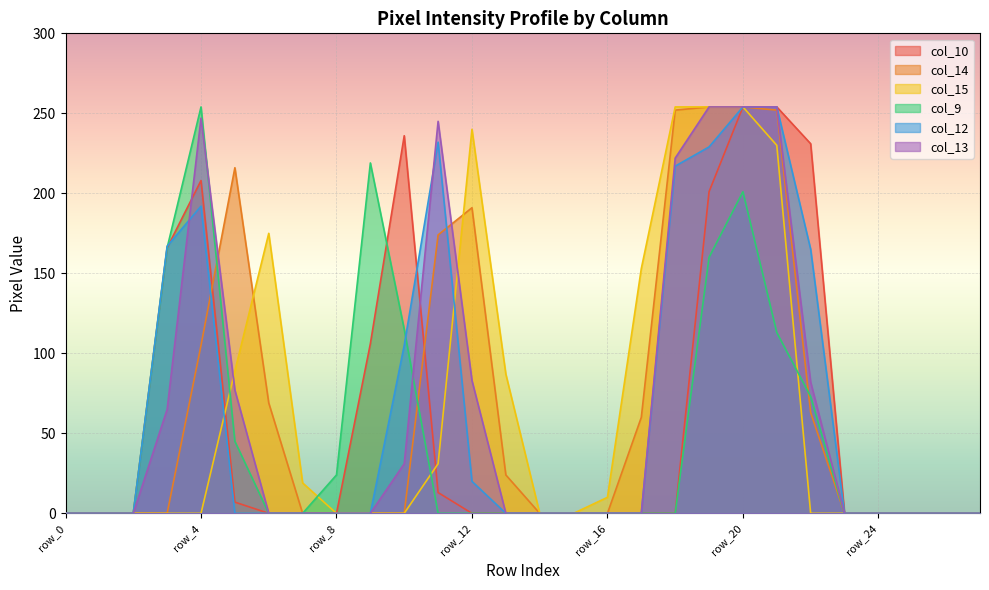

The value of col_9 at row_21 is 152. True or false?

False